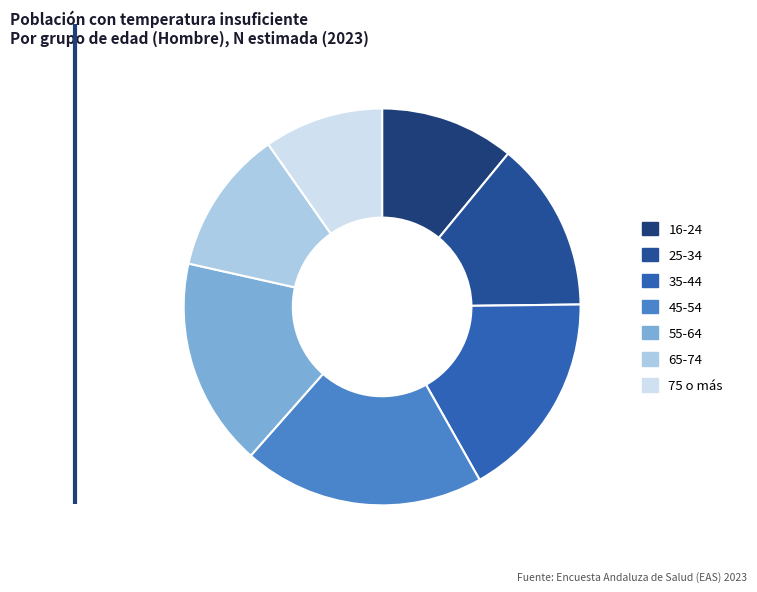

What is the ratio of the value at 25-34 to the value at 65-74?

1.2